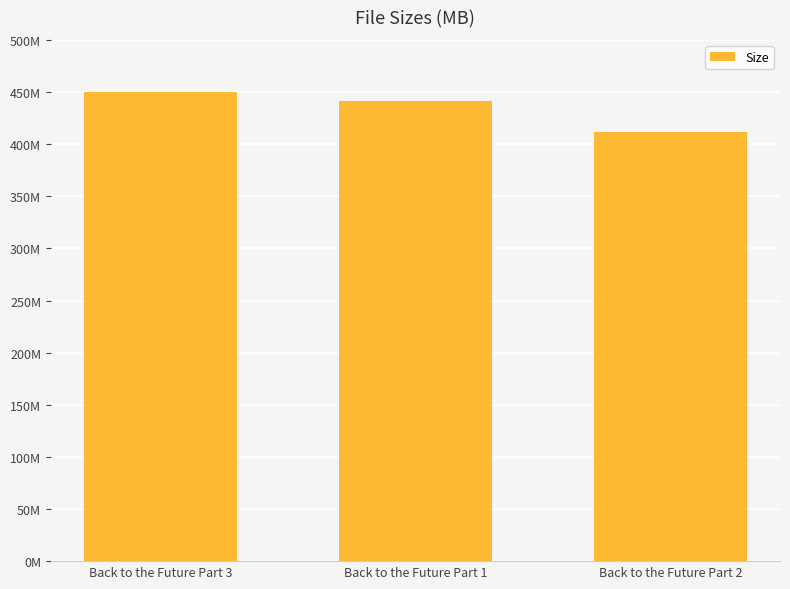

What is the change in value from Back to the Future Part 1 to Back to the Future Part 2?

-30.5